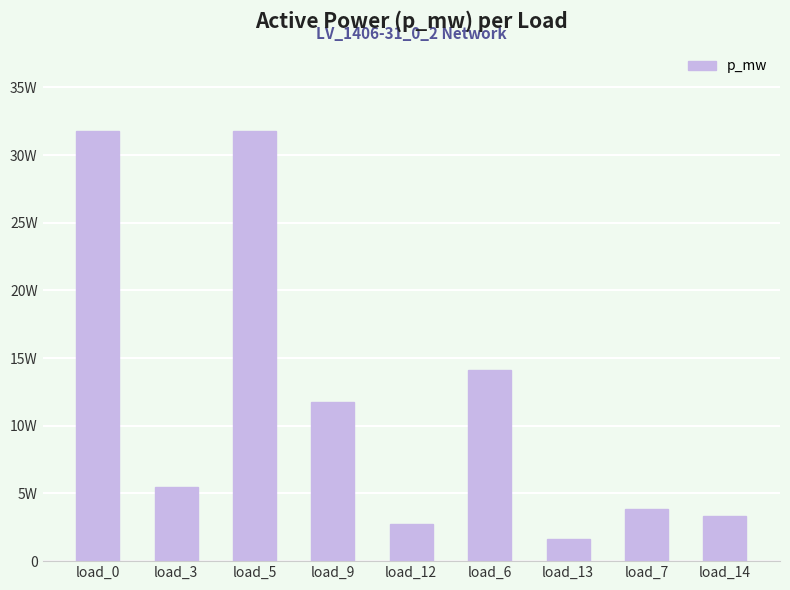

Does the chart contain any negative values?

No